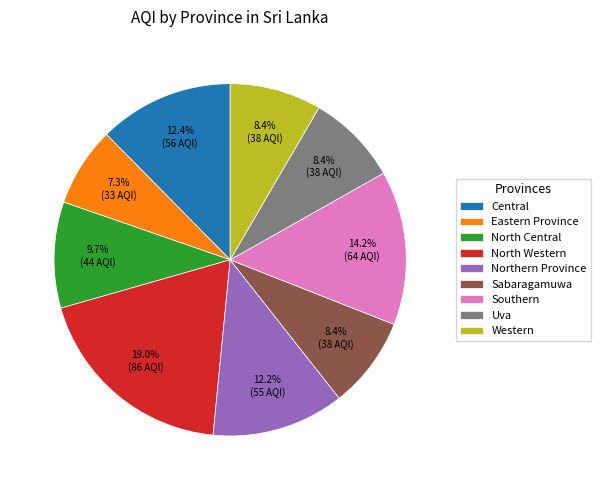

Which category has the biggest portion of the pie?

North Western